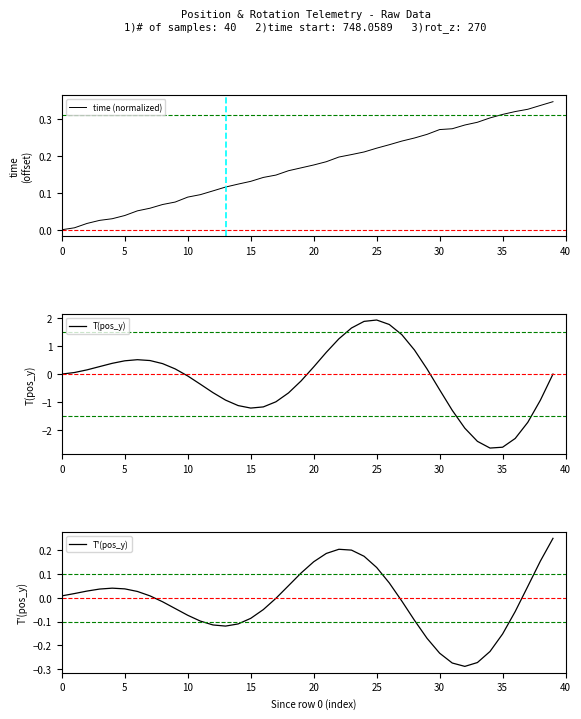

What is the total value across all series at 16?

-1.1